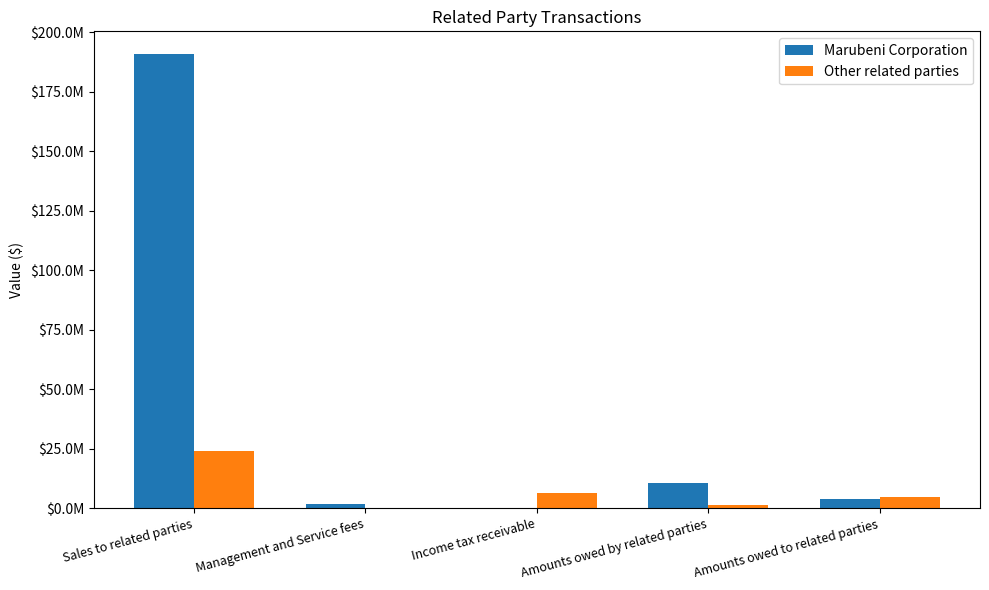

Reading left to right, list all the values displayed in this chart.

Marubeni Corporation: Sales to related parties=190813761	Management and Service fees=1758031	Income tax receivable=0	Amounts owed by related parties=10603755	Amounts owed to related parties=3784111
Other related parties: Sales to related parties=24096896	Management and Service fees=138000	Income tax receivable=6318000	Amounts owed by related parties=1322964	Amounts owed to related parties=4627015